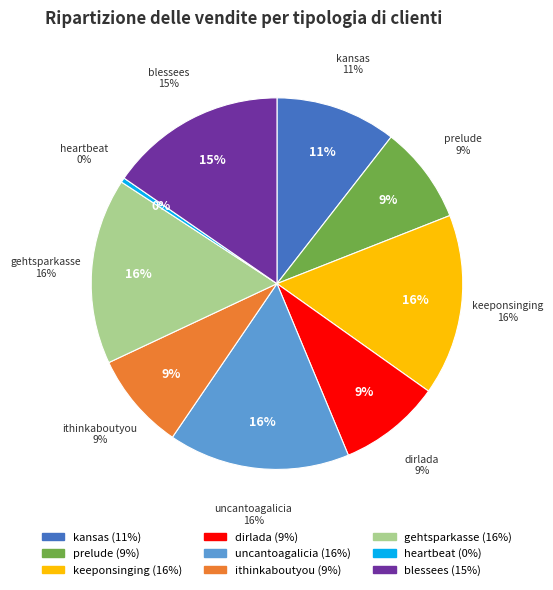

Is the sum of gehtsparkasse and heartbeat greater than half?

No